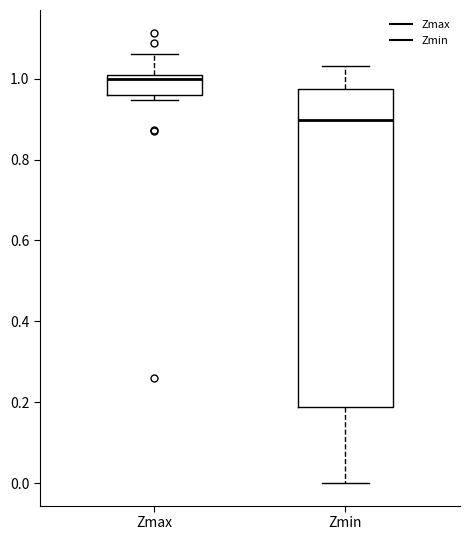

Which box has the lowest median line?

Zmin